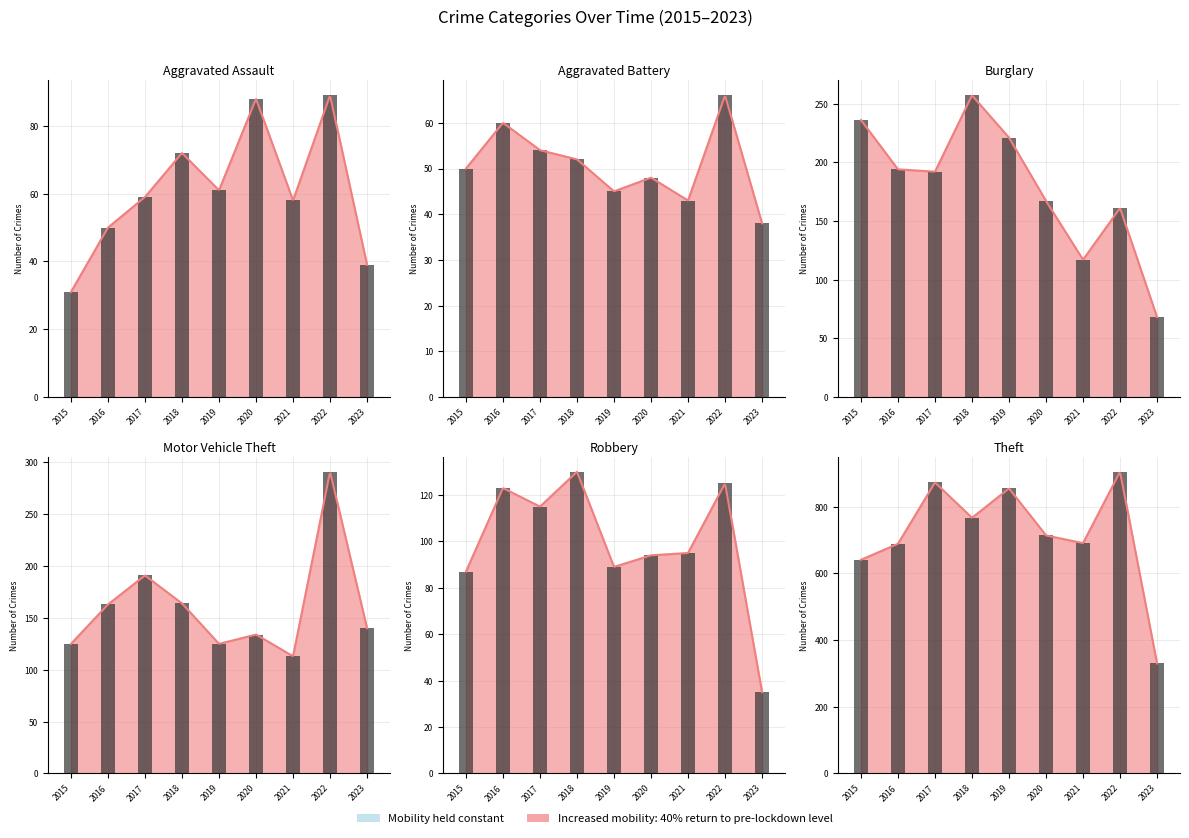

Which category has the lowest value in the Motor Vehicle Theft series?

2021